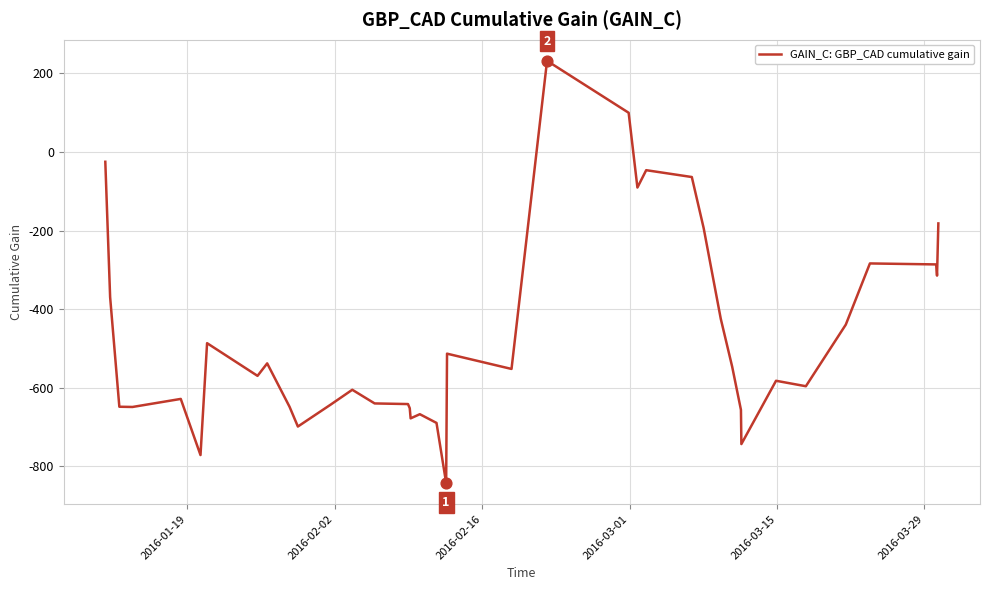

What is the greatest value displayed?

232.2